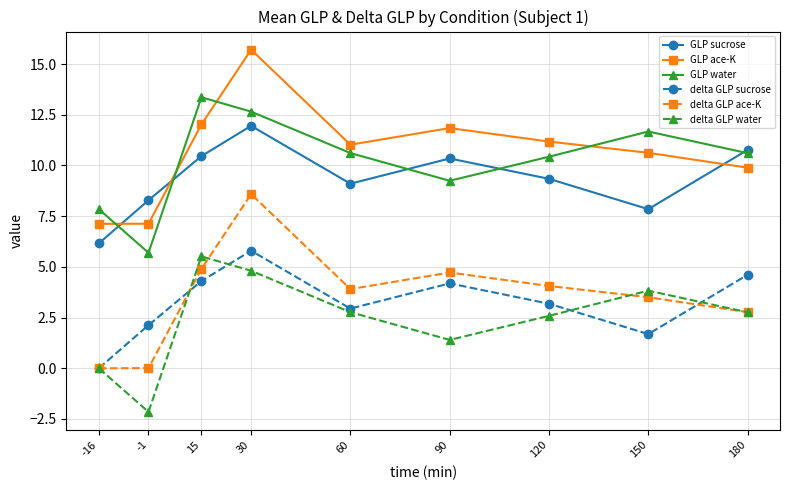

What is the value of the delta GLP ace-K point at the 3rd from the left?

4.9